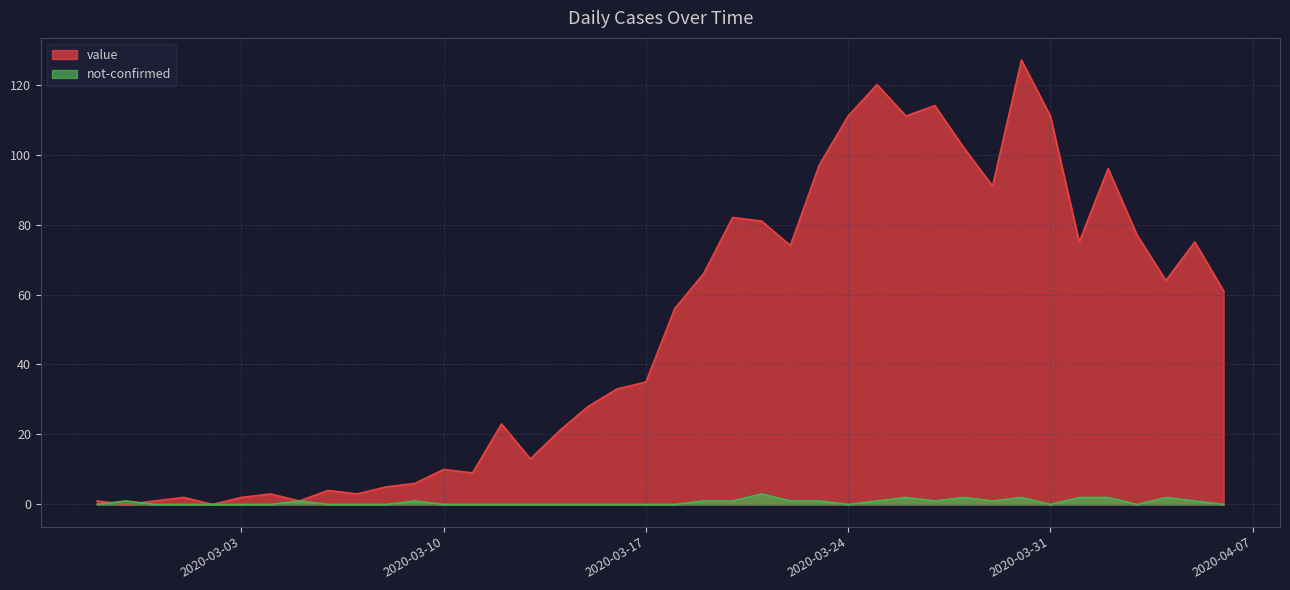

How many lines are shown in the chart?

2